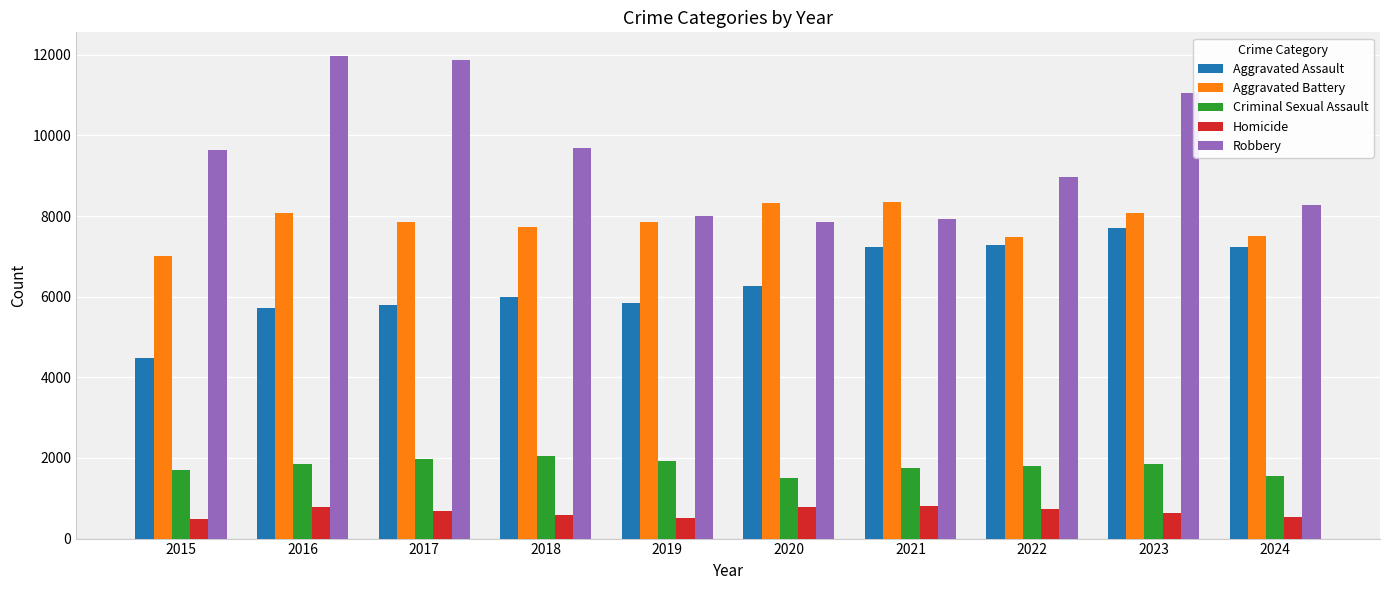

At 2019, list the series in order from largest to smallest.

Robbery, Aggravated Battery, Aggravated Assault, Criminal Sexual Assault, Homicide